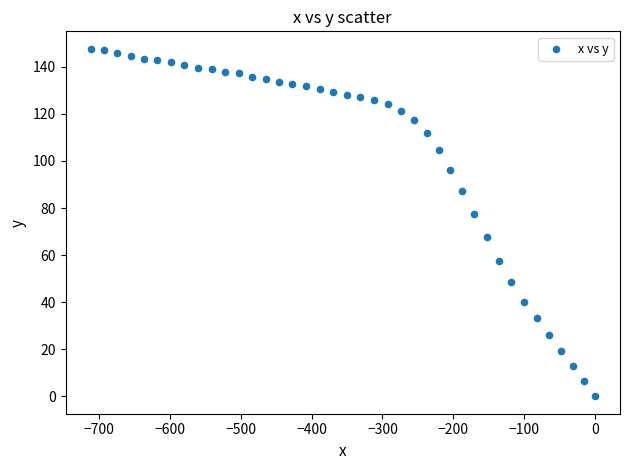

What is the range of Y values (max minus min)?

147.7